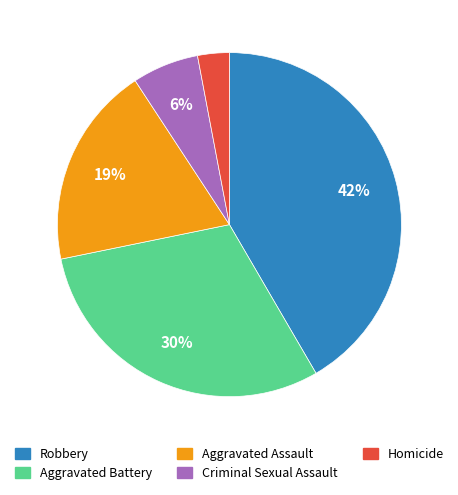

To the nearest percent, what is the difference between the largest and smallest slice percentages?

39%